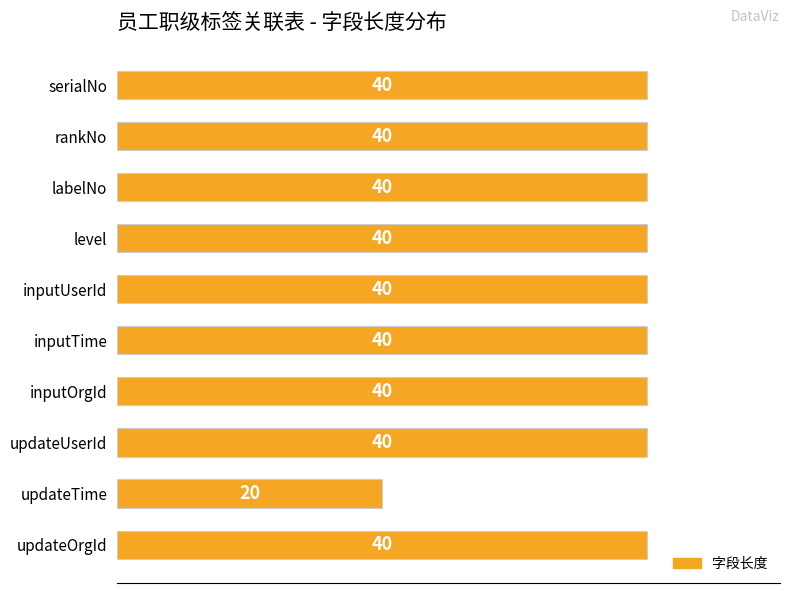

What is the minimum value shown in the chart?

20